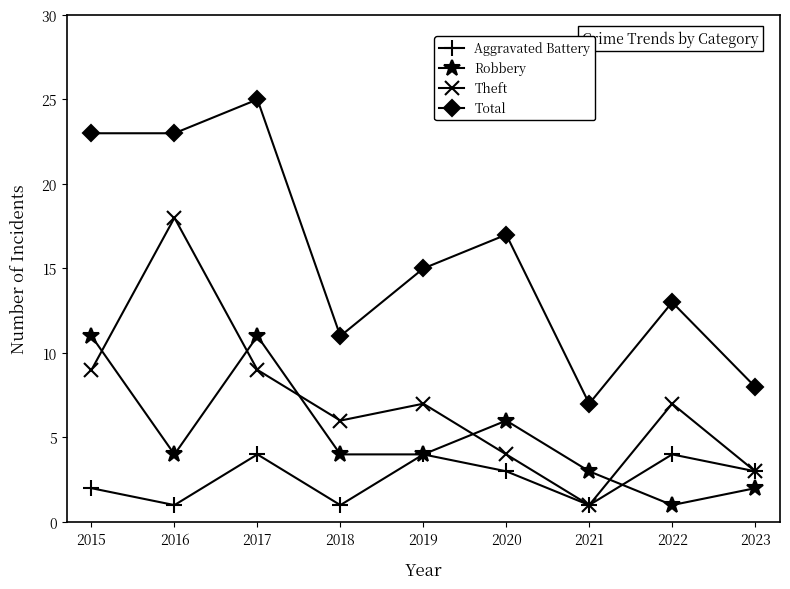

What is the highest value of the Robbery series?

11